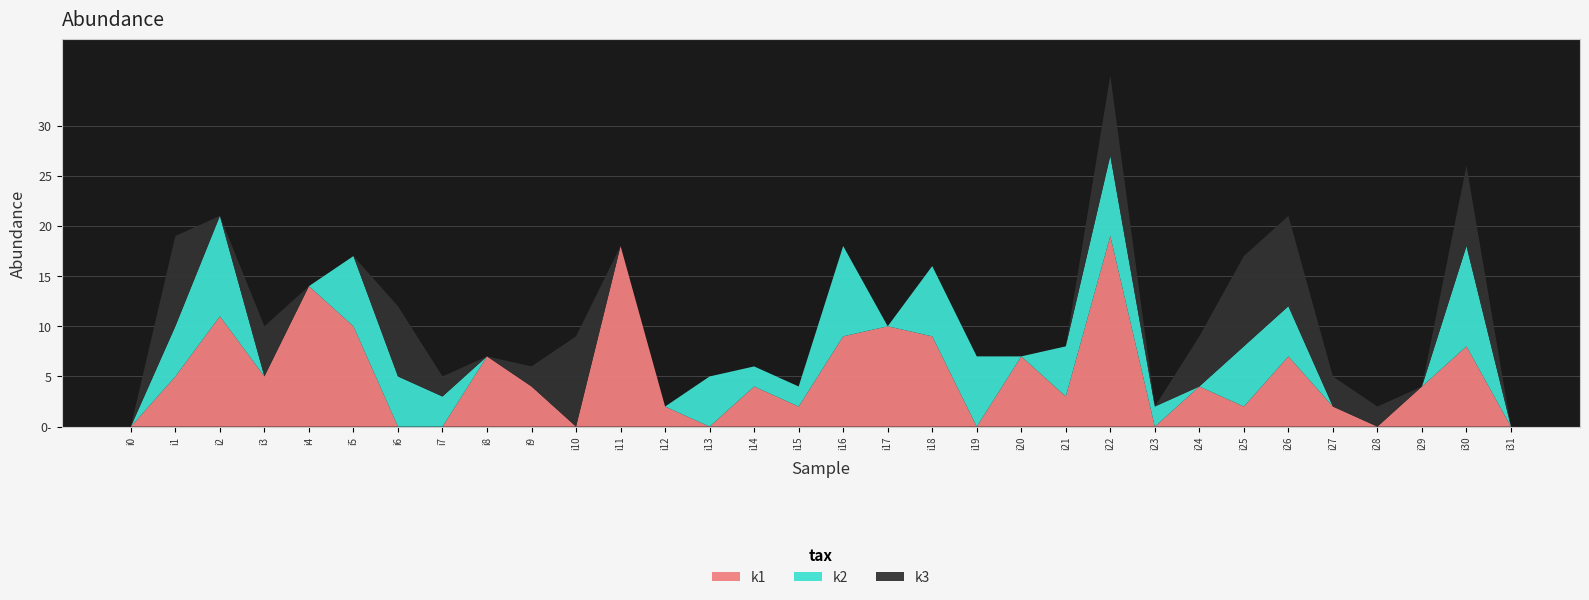

Reading right to left, list all the values displayed in this chart.

k1: i31=0	i30=8	i29=4	i28=0	i27=2	i26=7	i25=2	i24=4	i23=0	i22=19	i21=3	i20=7	i19=0	i18=9	i17=10	i16=9	i15=2	i14=4	i13=0	i12=2	i11=18	i10=0	i9=4	i8=7	i7=0	i6=0	i5=10	i4=14	i3=5	i2=11	i1=5	i0=0
k2: i31=0	i30=10	i29=0	i28=0	i27=0	i26=5	i25=6	i24=0	i23=2	i22=8	i21=5	i20=0	i19=7	i18=7	i17=0	i16=9	i15=2	i14=2	i13=5	i12=0	i11=0	i10=0	i9=0	i8=0	i7=3	i6=5	i5=7	i4=0	i3=0	i2=10	i1=5	i0=0
k3: i31=0	i30=8	i29=0	i28=2	i27=3	i26=9	i25=9	i24=5	i23=0	i22=8	i21=0	i20=0	i19=0	i18=0	i17=0	i16=0	i15=0	i14=0	i13=0	i12=0	i11=0	i10=9	i9=2	i8=0	i7=2	i6=7	i5=0	i4=0	i3=5	i2=0	i1=9	i0=0